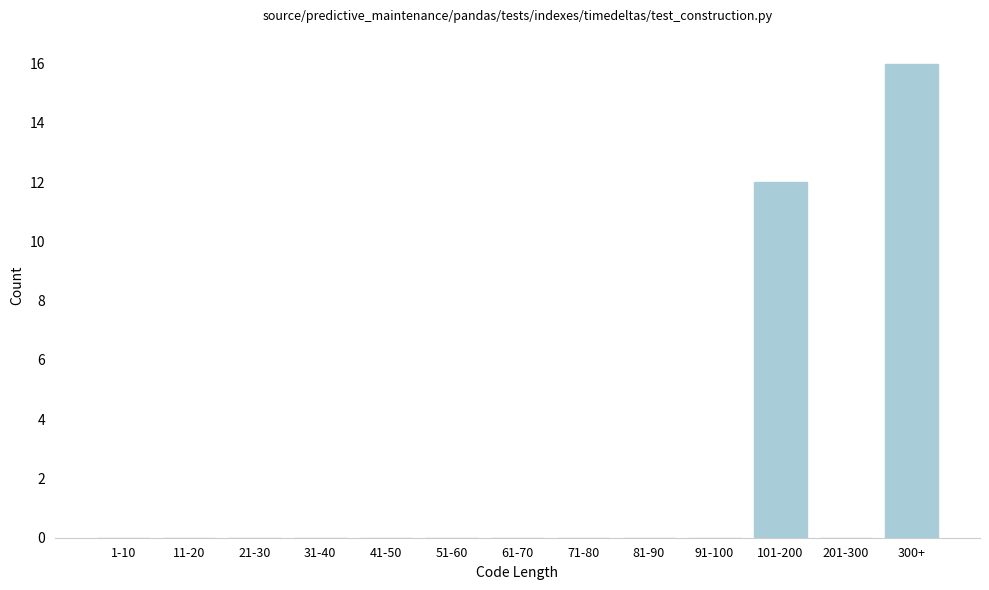

Reading right to left, extract all data points from this chart.

300+=16	201-300=0	101-200=12	91-100=0	81-90=0	71-80=0	61-70=0	51-60=0	41-50=0	31-40=0	21-30=0	11-20=0	1-10=0